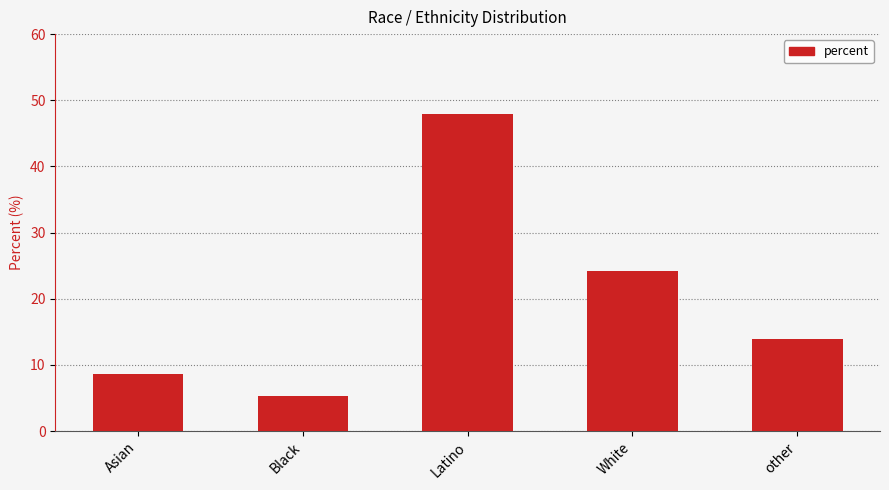

Between White and other, which is larger?

White